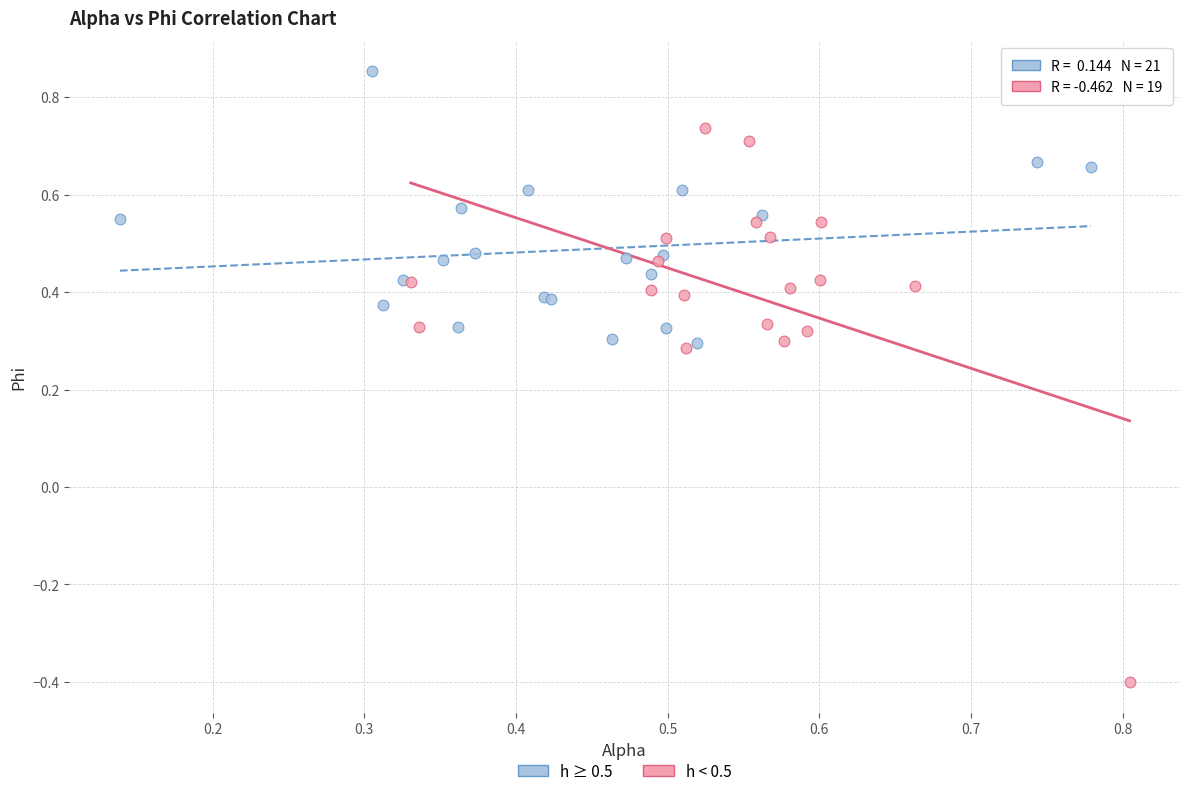

Which series reaches the minimum Y coordinate?

h < 0.5